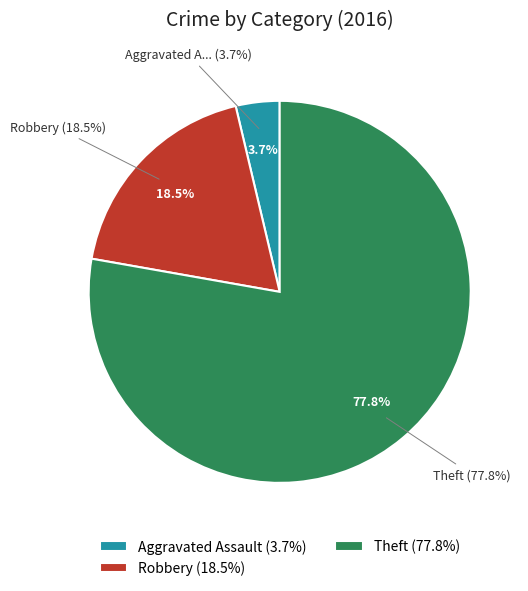

What is the change in value from Theft to Aggravated Assault?

-20